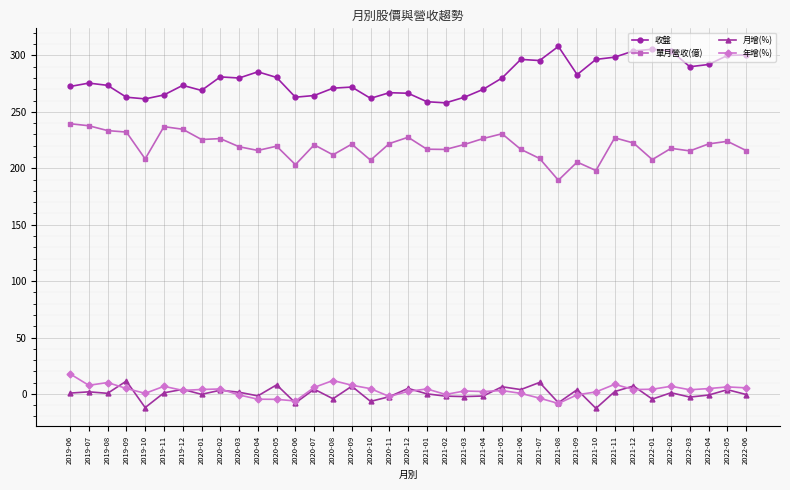

What is the difference between the 年增(%) values at 2022-03 and 2019-06?

14.1